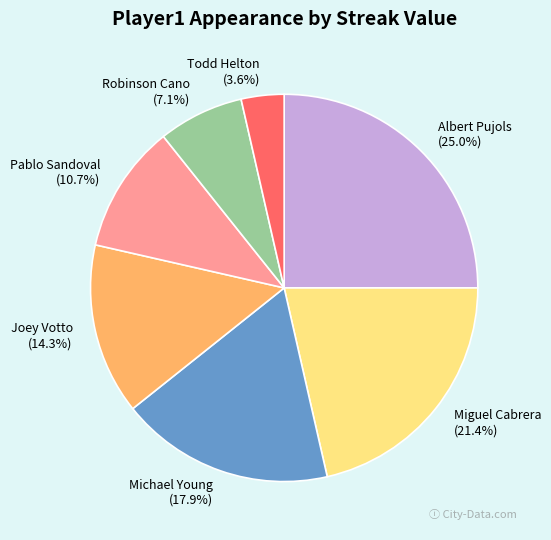

Is it true that Pablo Sandoval is 16% of the pie?

False